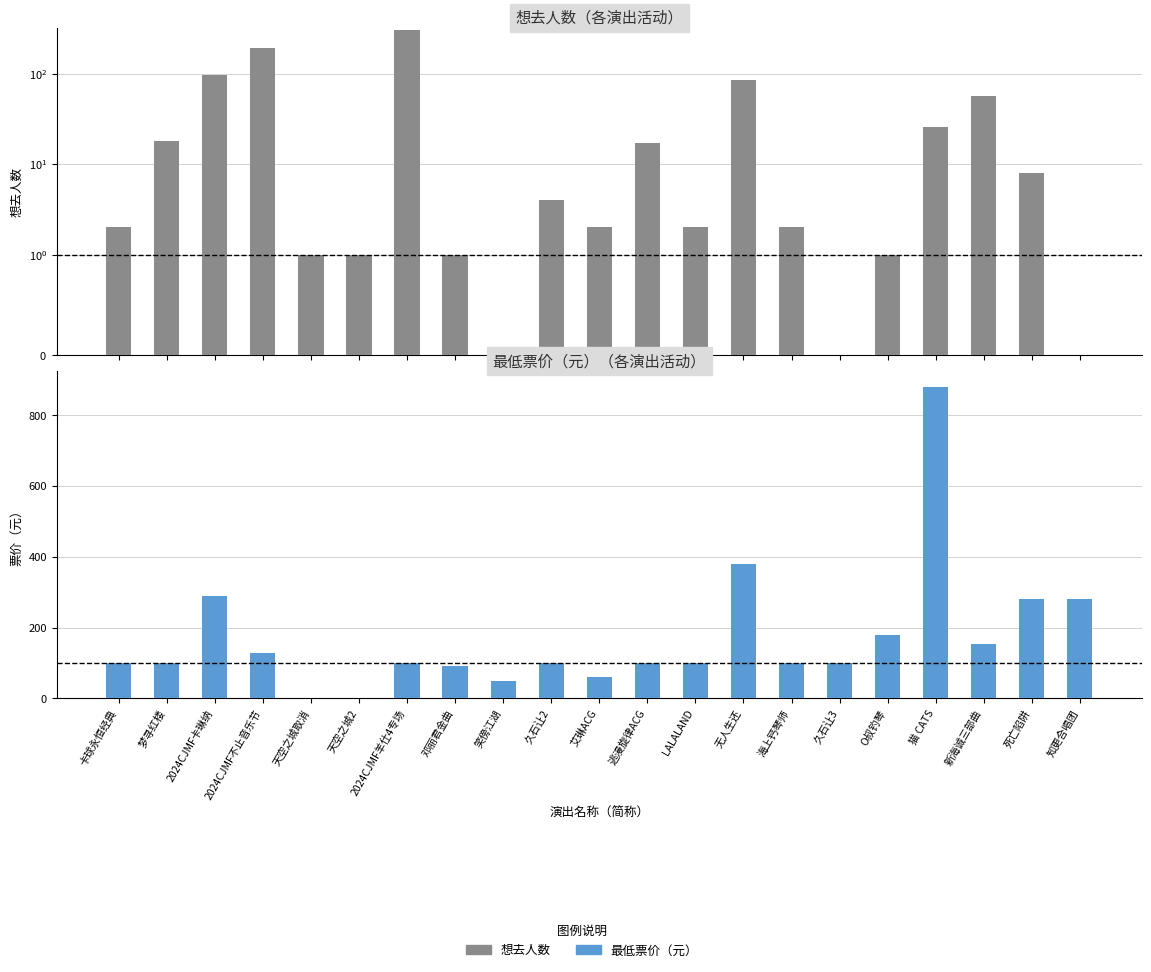

Which category has the lowest value in the 想去人数 series?

笑傍江湖